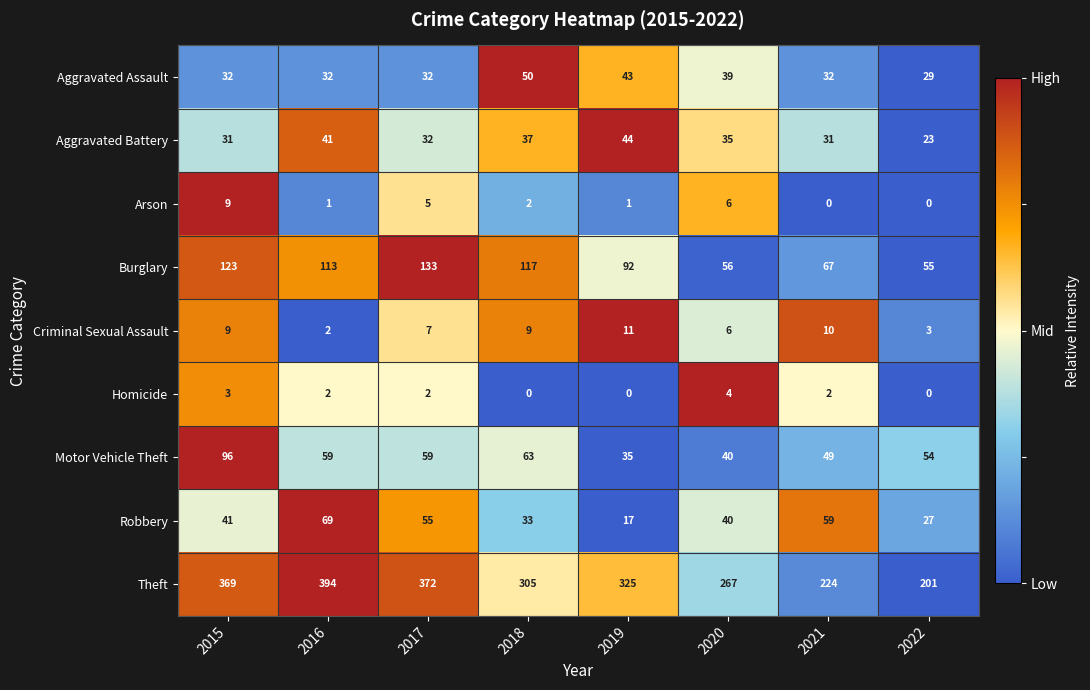

What is the difference between the maximum and second lowest values in the Aggravated Battery series?

13